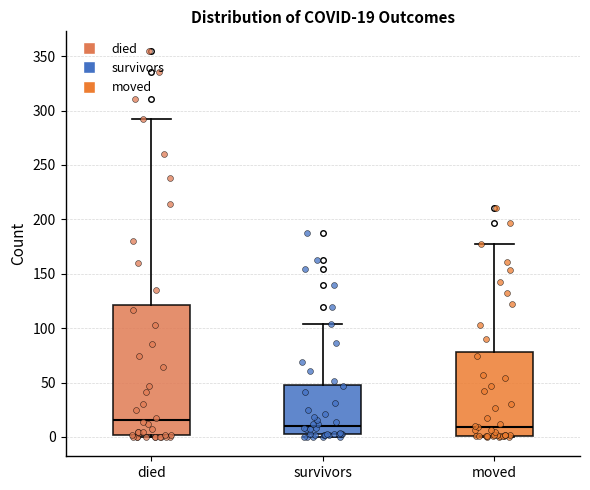

Comparing the boxes themselves (not the whiskers), which one is the tallest?

died